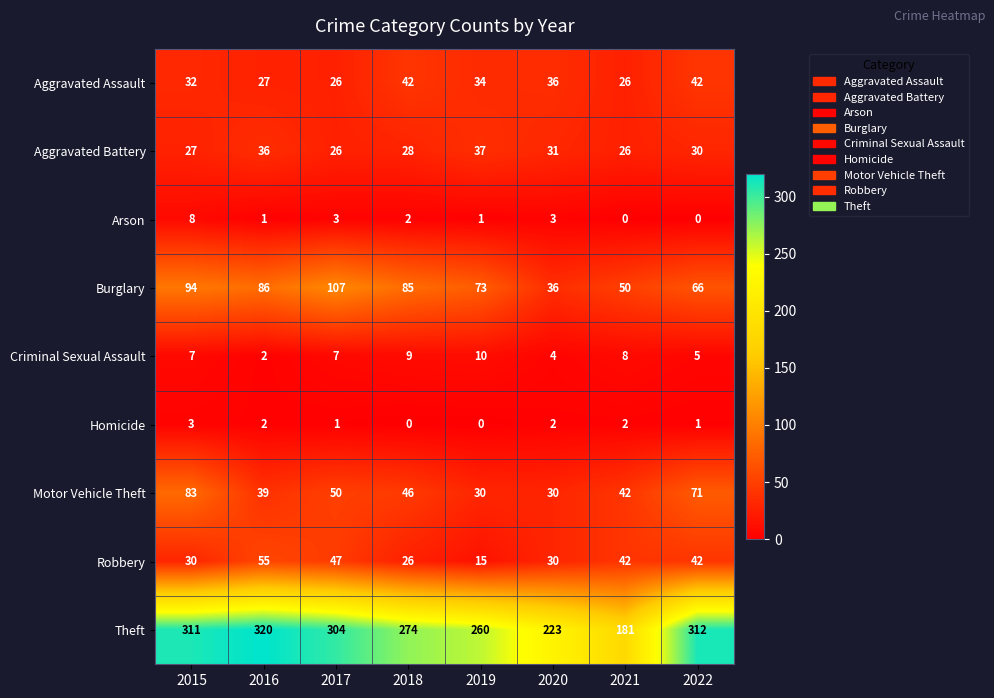

How many distinct data groups are displayed?

9